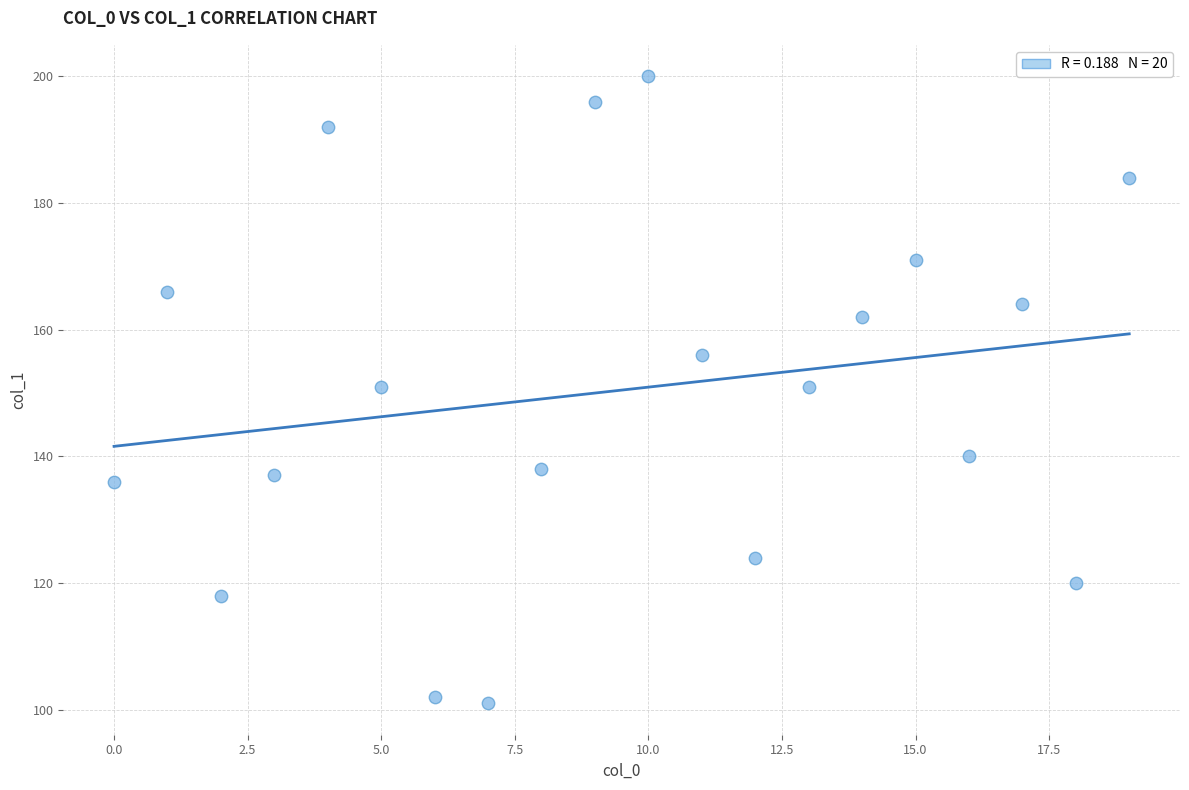

What is the range of Y values (max minus min)?

99